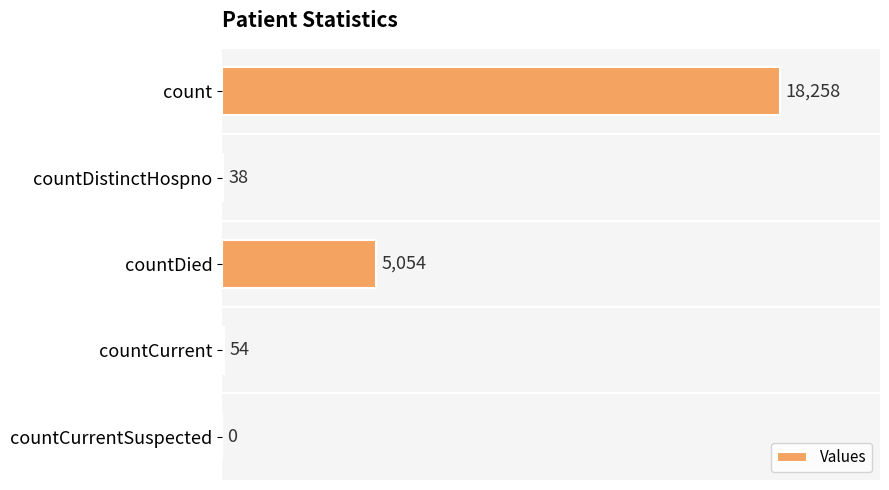

Is it true that the value at count is 30878?

False